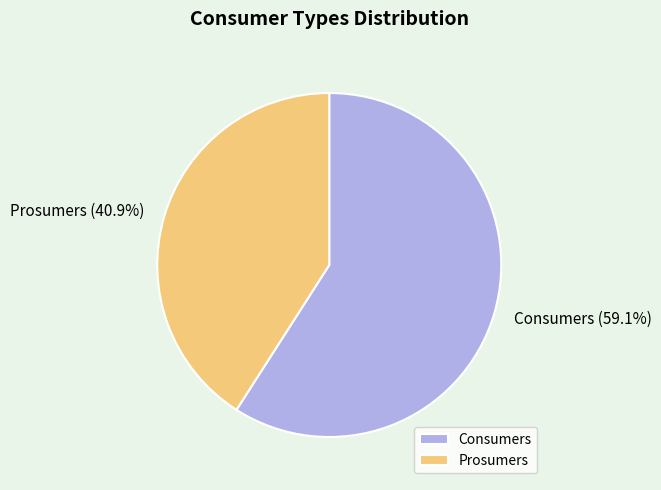

Do Prosumers and Consumers together represent more than half of the pie?

Yes